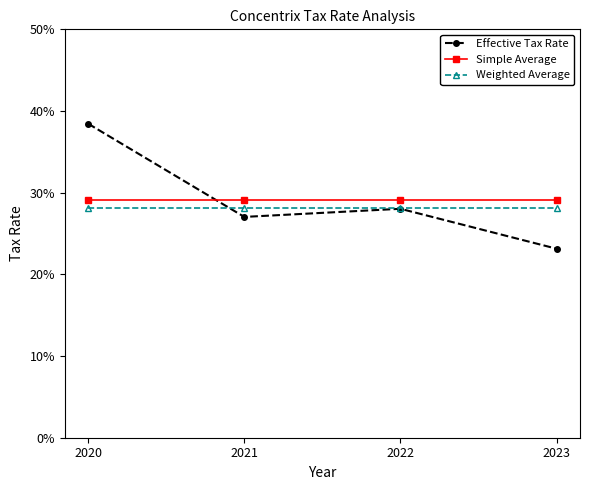

Is this an area chart (filled region under the line)?

No